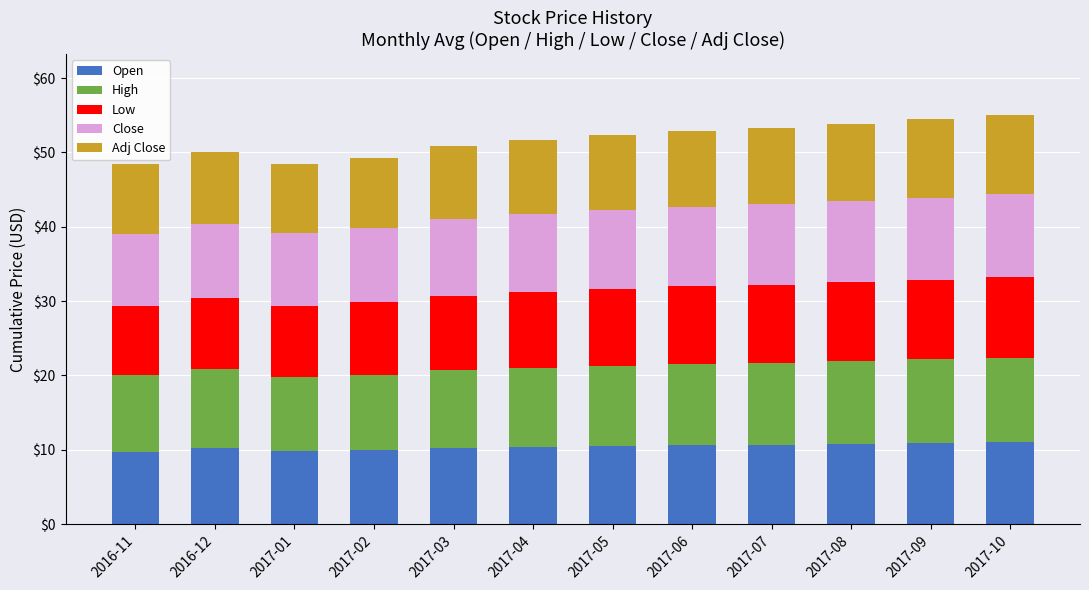

The value of Open at 2017-06 is 4.1. True or false?

False